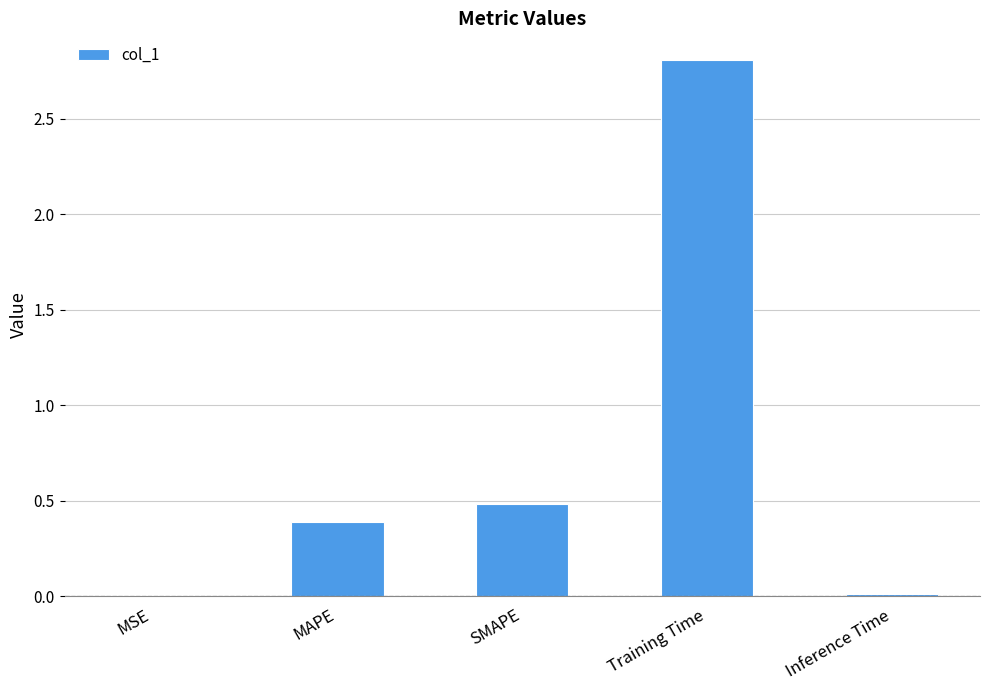

What is the maximum value shown in the chart?

2.8